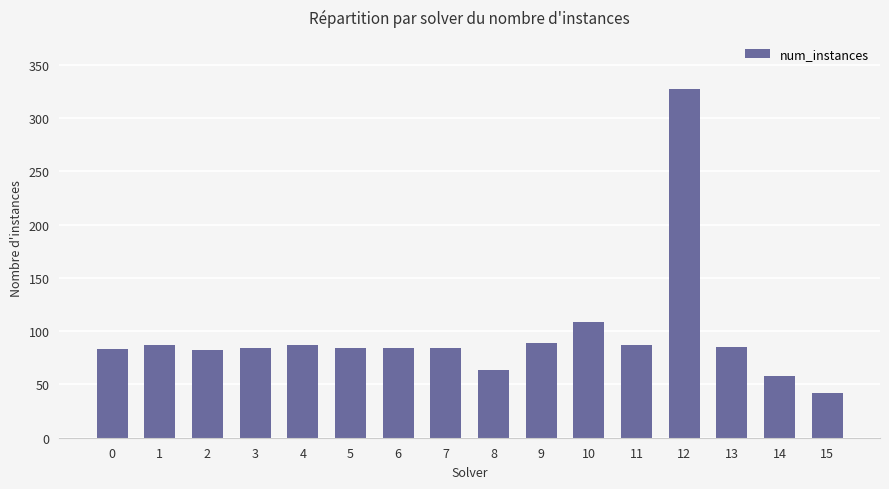

How many data points does each series have?

16